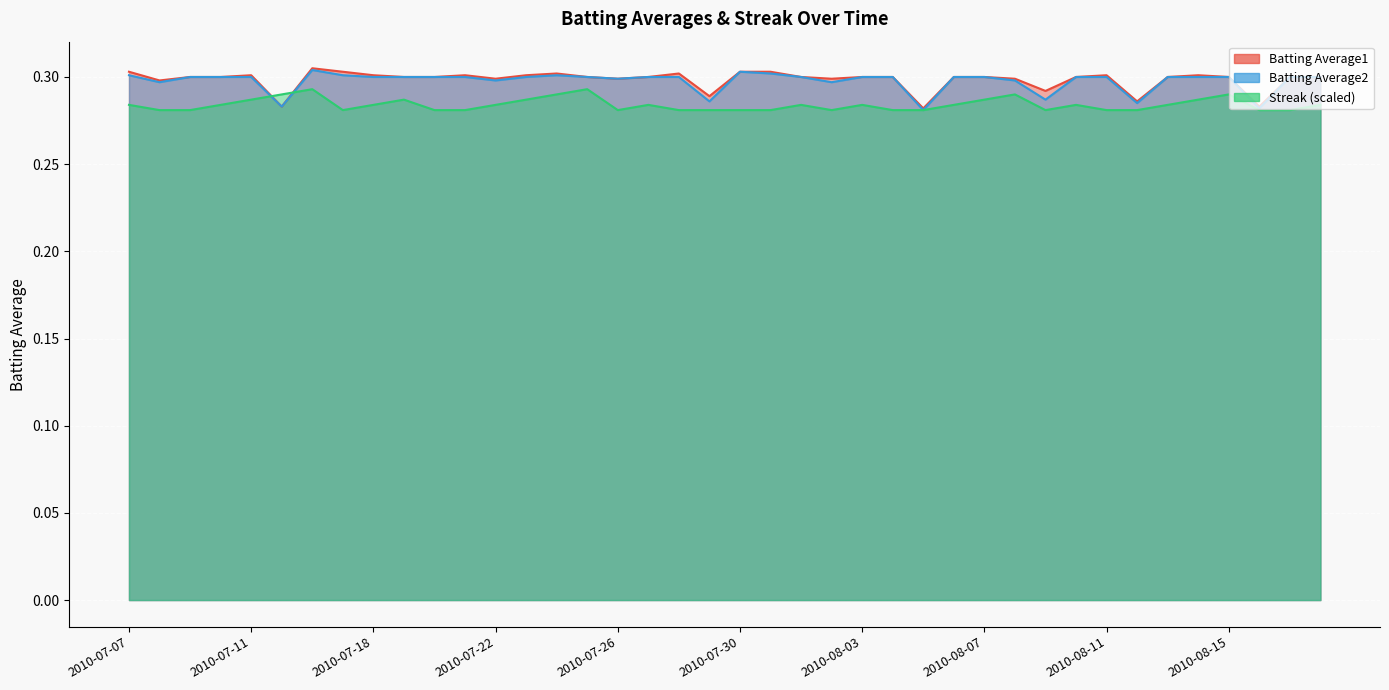

True or false: Batting Average1 has more than 1 points higher than both neighbors.

True